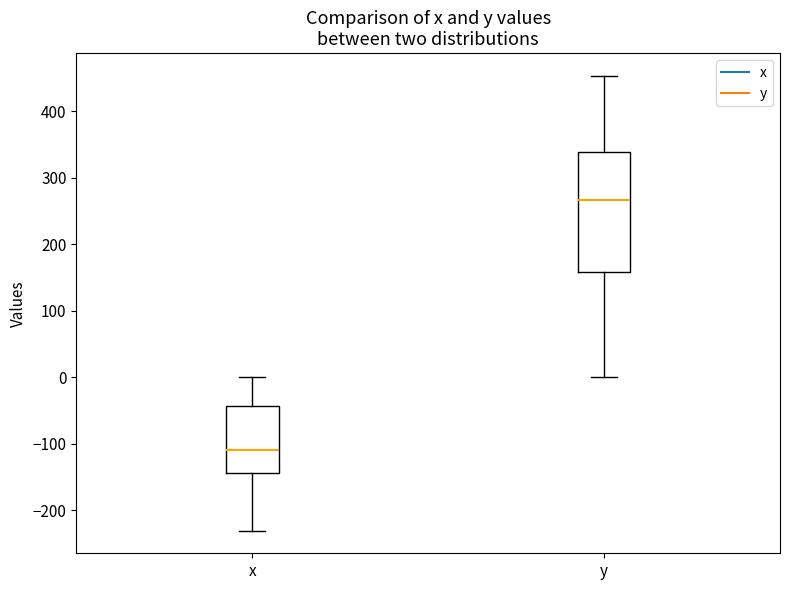

Which box is the tallest, from its lower edge to its upper edge?

y